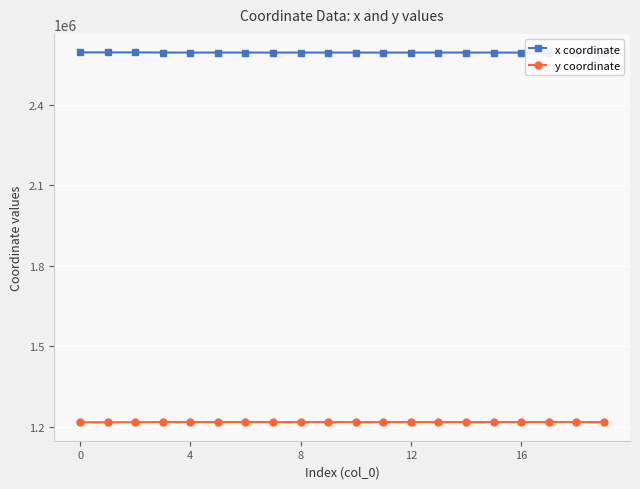

True or false: x coordinate and y coordinate cross at least once.

False